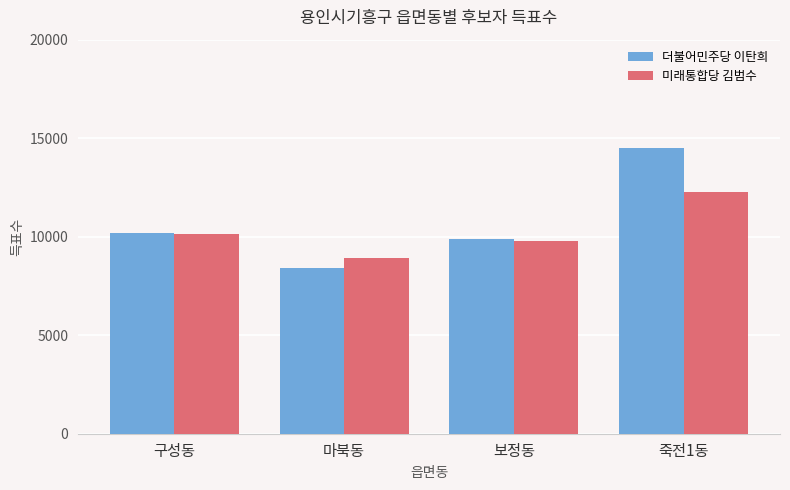

Is it true that 더불어민주당 이탄희 equals 9902 at 보정동?

True